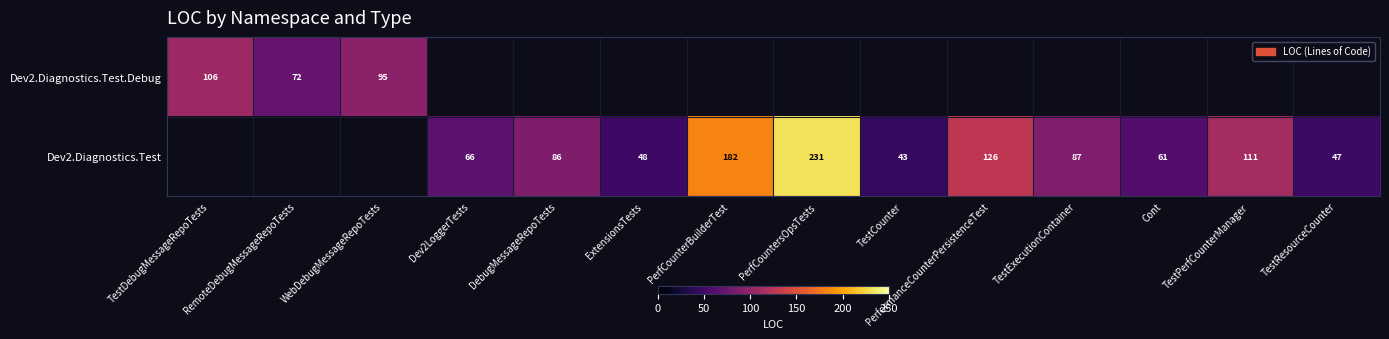

Is it true that Dev2.Diagnostics.Test equals 111 at TestPerfCounterManager?

True